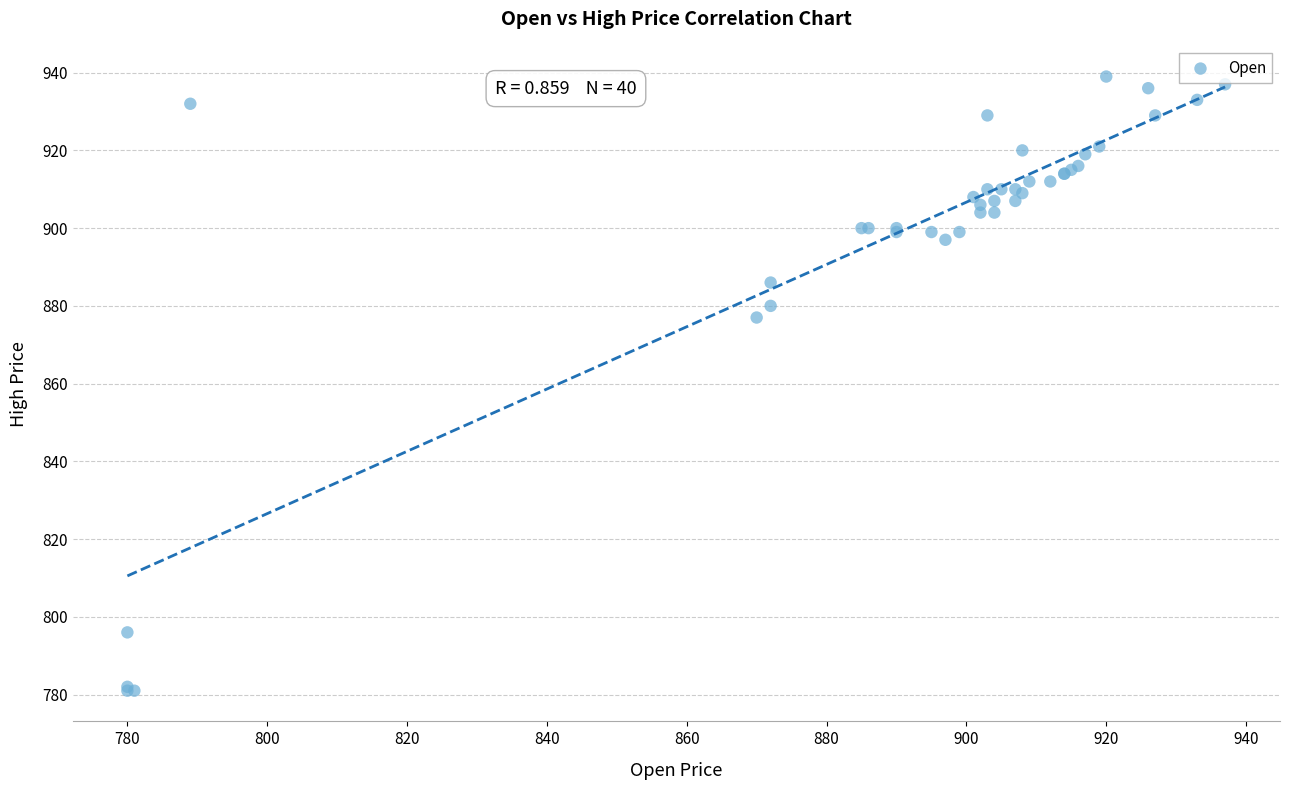

What Y value in the scatter plot is closest to 860?

877